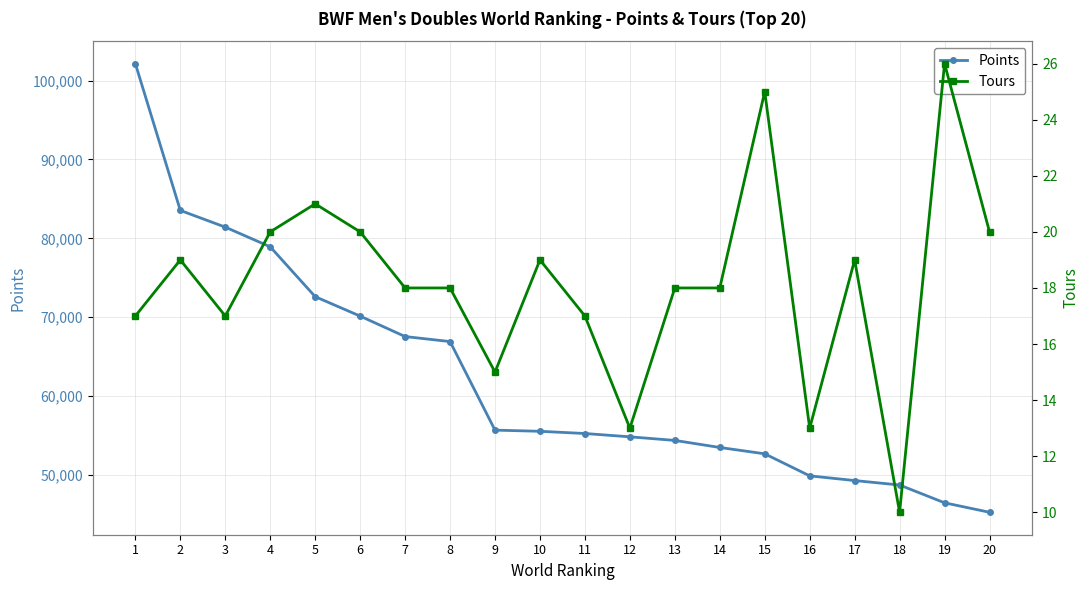

Which series changed the most between 10 and 19?

Points